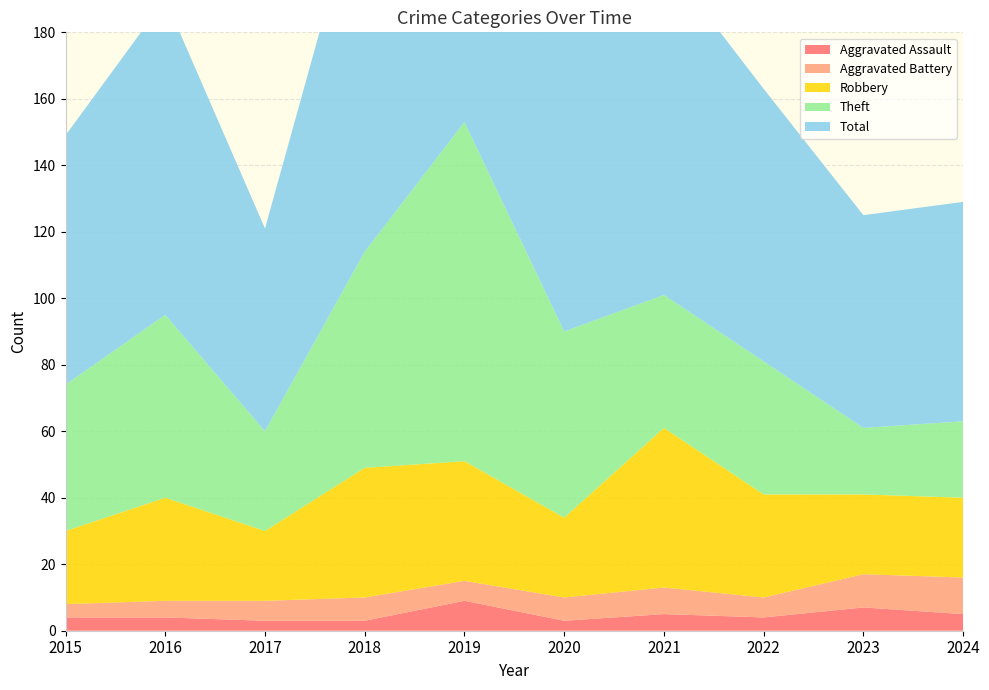

Reading right to left, list all the values displayed in this chart.

Aggravated Assault: 2024=5	2023=7	2022=4	2021=5	2020=3	2019=9	2018=3	2017=3	2016=4	2015=4
Aggravated Battery: 2024=11	2023=10	2022=6	2021=8	2020=7	2019=6	2018=7	2017=6	2016=5	2015=4
Robbery: 2024=24	2023=24	2022=31	2021=48	2020=24	2019=36	2018=39	2017=21	2016=31	2015=22
Theft: 2024=23	2023=20	2022=40	2021=40	2020=56	2019=102	2018=65	2017=30	2016=55	2015=44
Total: 2024=66	2023=64	2022=82	2021=101	2020=90	2019=153	2018=115	2017=61	2016=95	2015=75